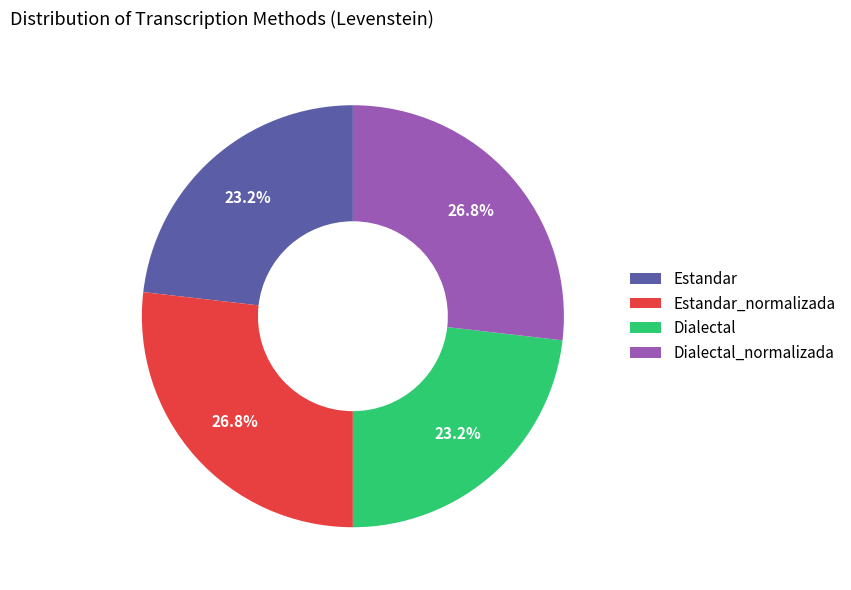

True or false: Estandar accounts for 23% of the total.

True